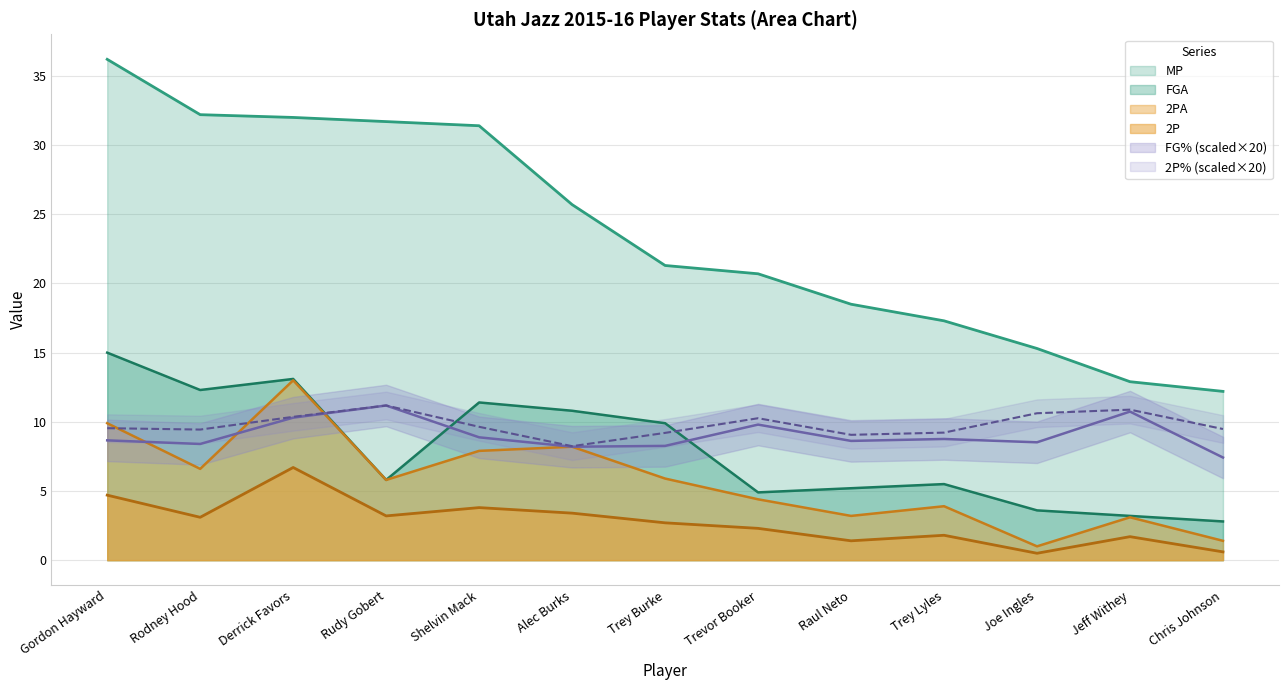

How many data points does each series have?

13